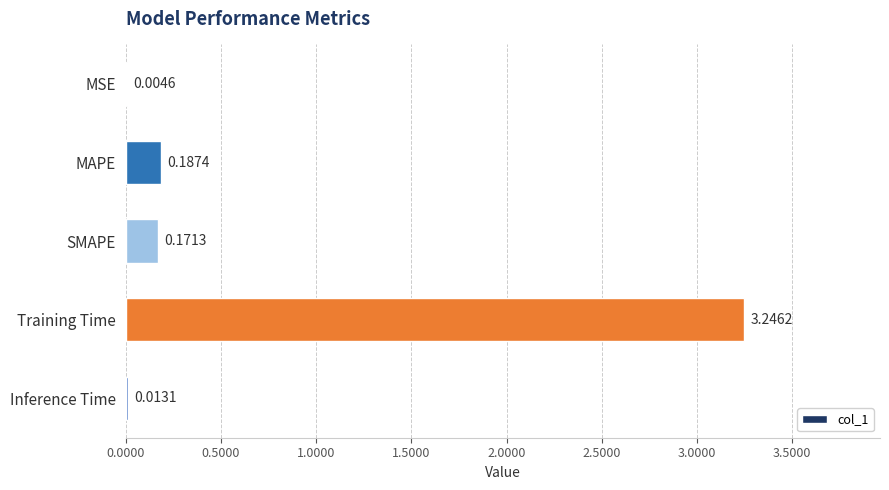

What is the change in value from MSE to SMAPE?

+0.2